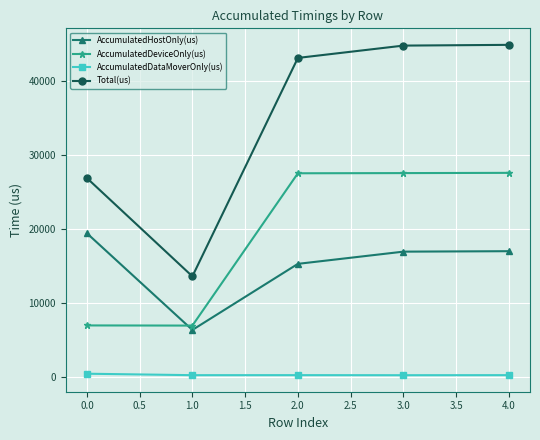

How many data points does each series have?

5